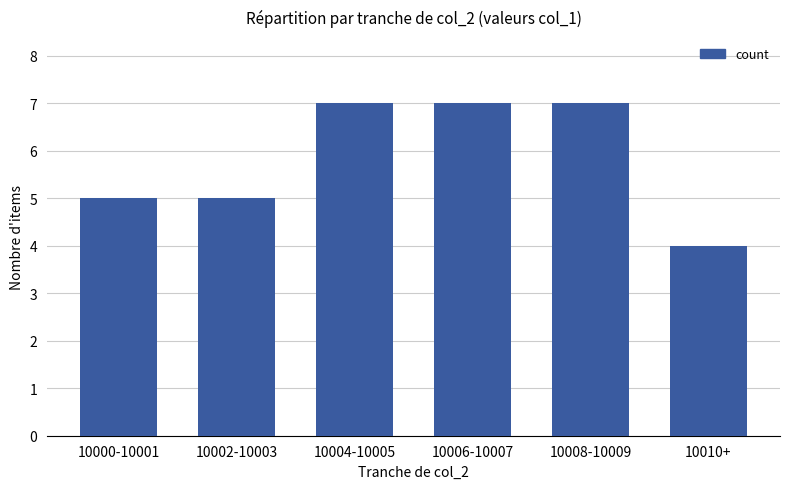

What is the label of the 1st bar from the right?

10010+